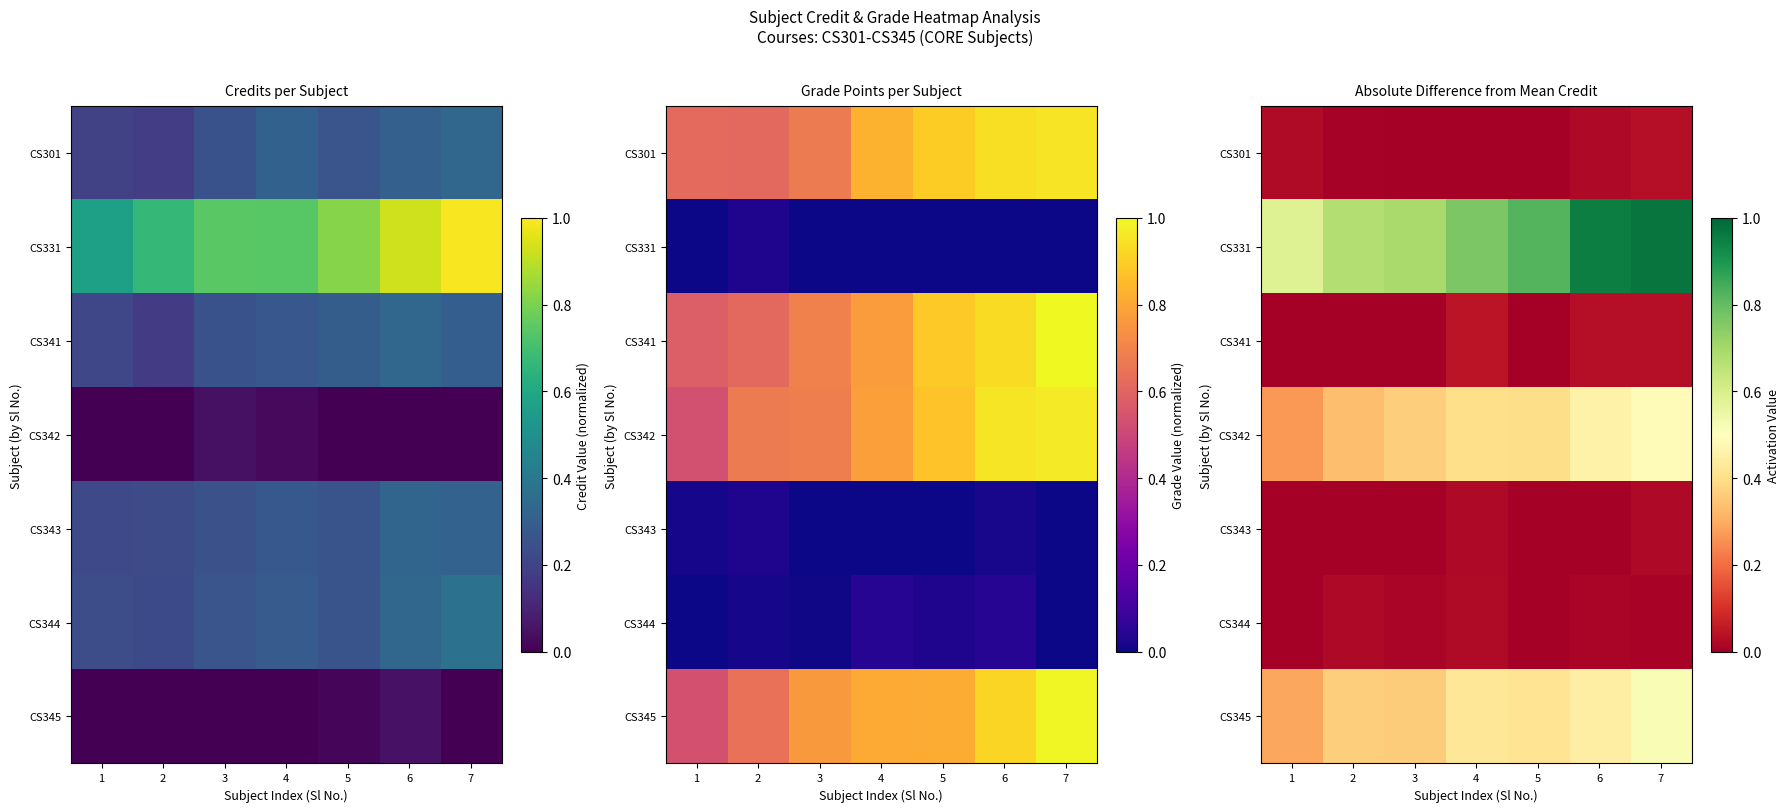

Between 5 and 6, which series saw the biggest shift?

row_1